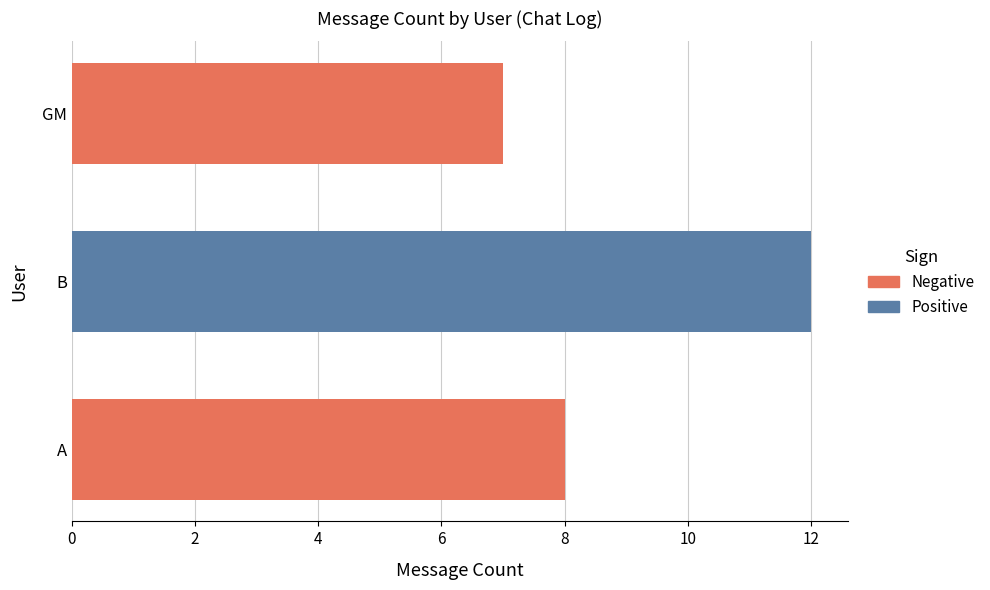

What is the difference between the second highest and second lowest values in the Positive series?

8